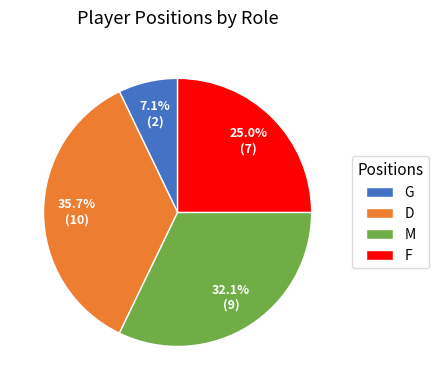

Which has a higher value, D or M?

D